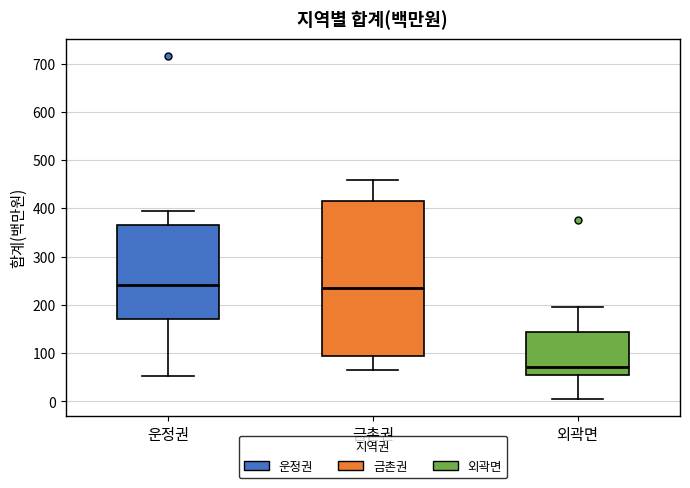

Where is the lower edge of the box for 금촌권 on the y-axis? The values are not printed on the chart, so give them approximately, as read against the axis.

100